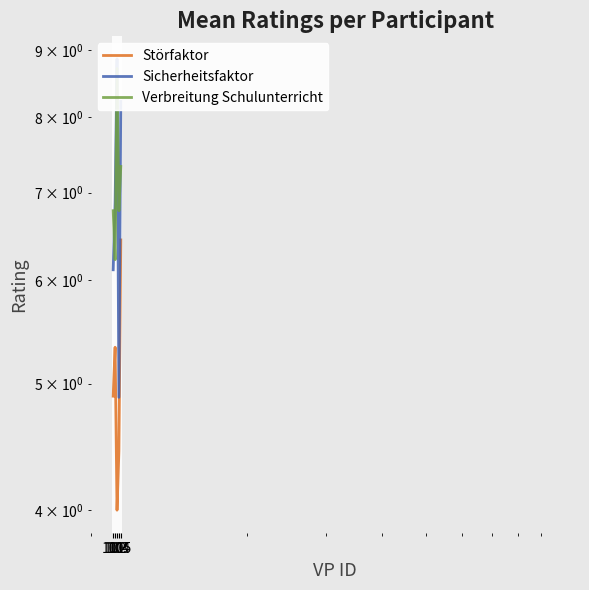

Does the chart display data point markers on the line(s)?

No